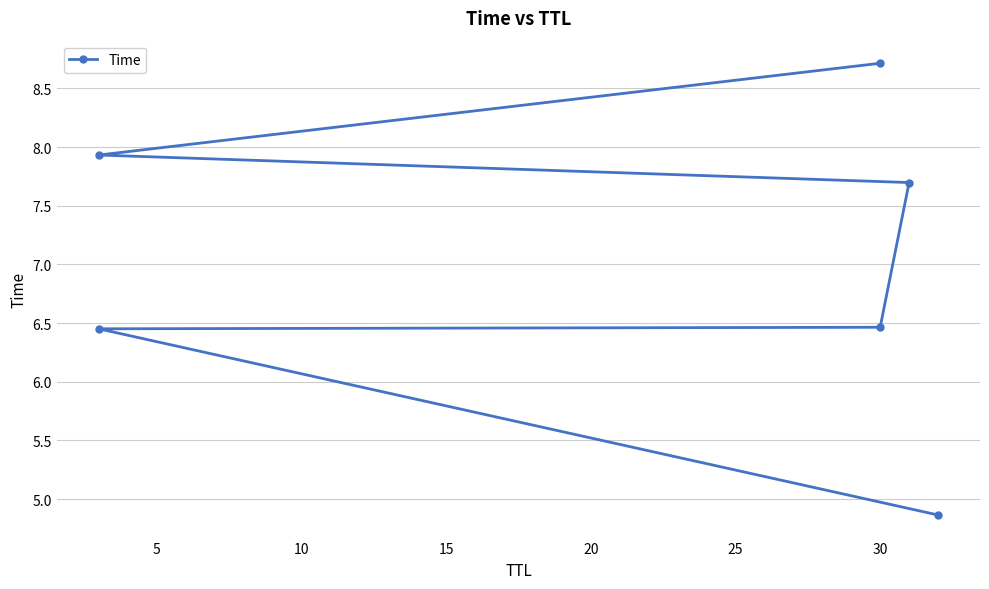

How many values are below 7?

3